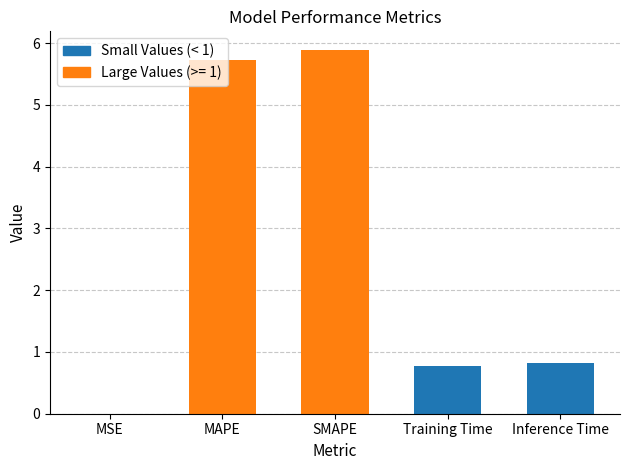

Which category has the highest value across all series?

SMAPE